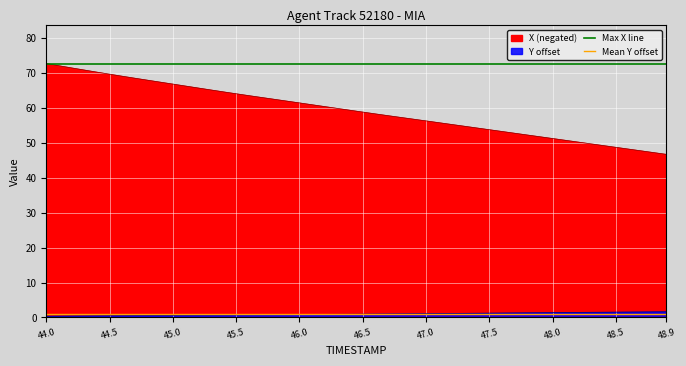

Which series has the largest total across all categories?

Max X line